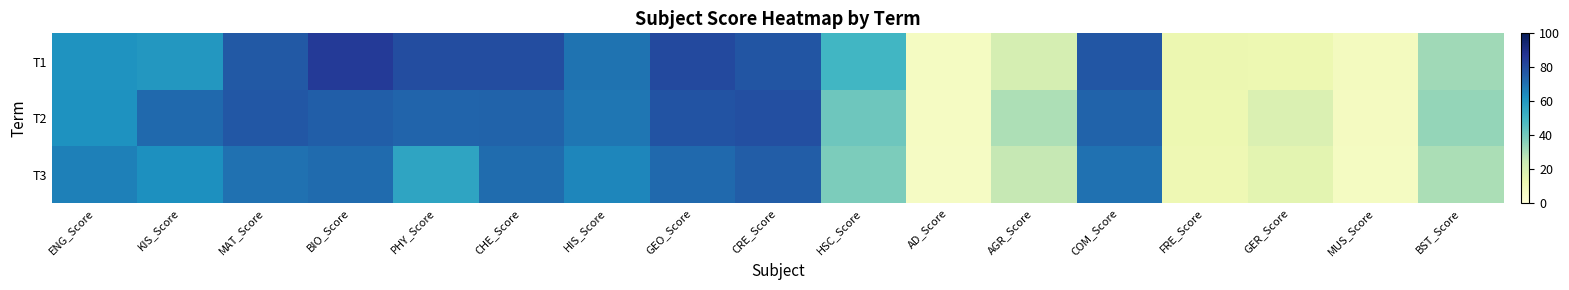

What is the maximum value shown in the chart?

85.3